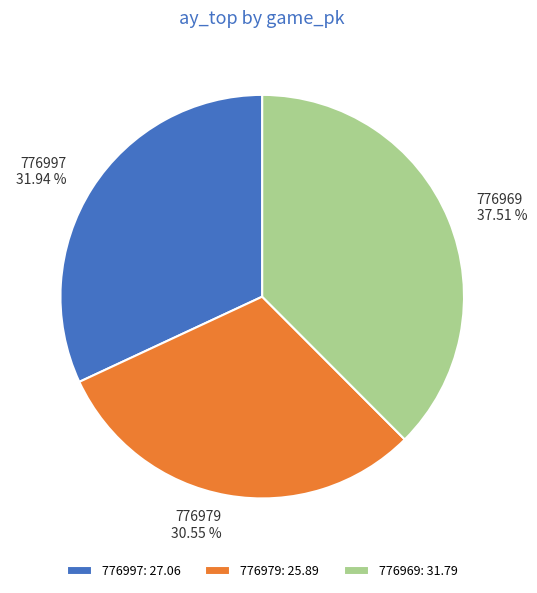

To the nearest percent, what is the difference between the largest and smallest slice percentages?

7%